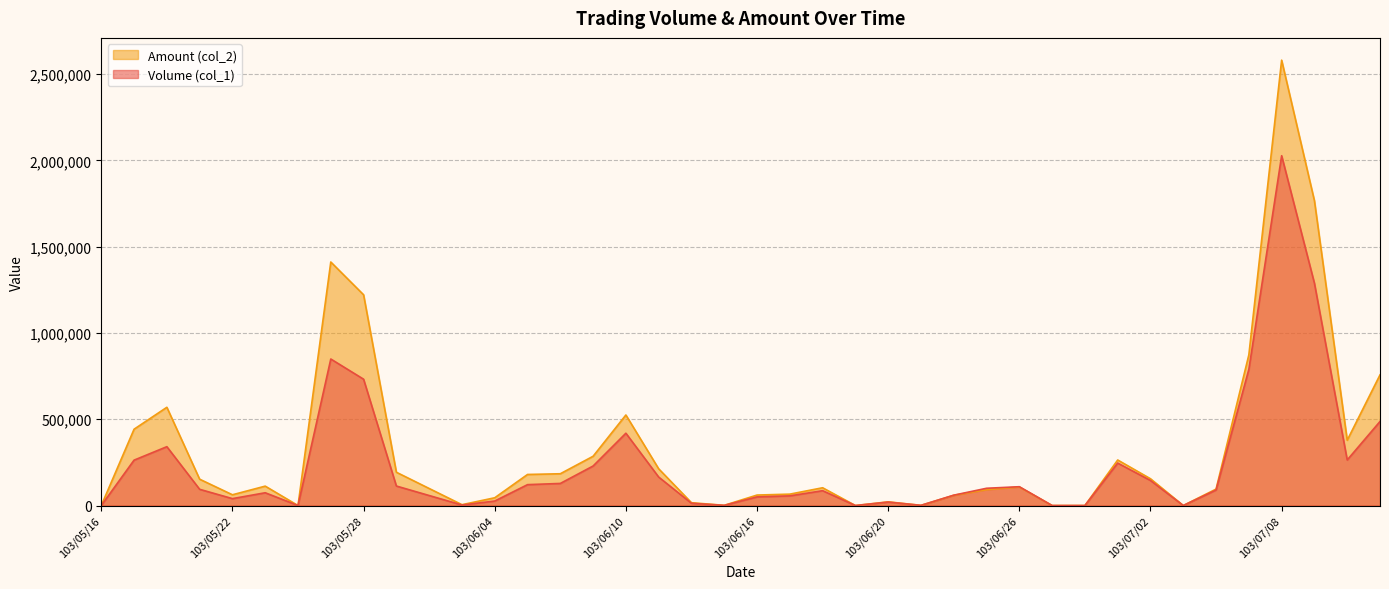

List the series in order of their overall mean, highest first.

Amount (col_2), Volume (col_1)